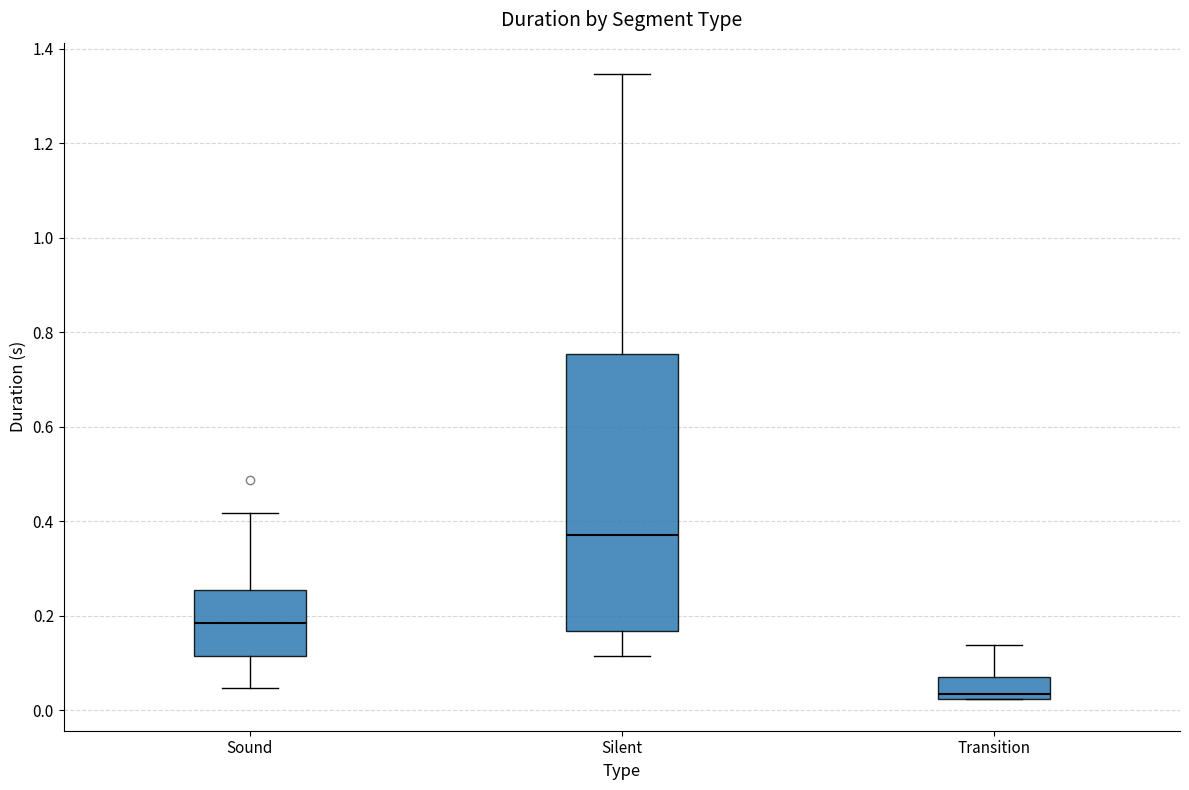

Which box is the tallest, from its lower edge to its upper edge?

Silent